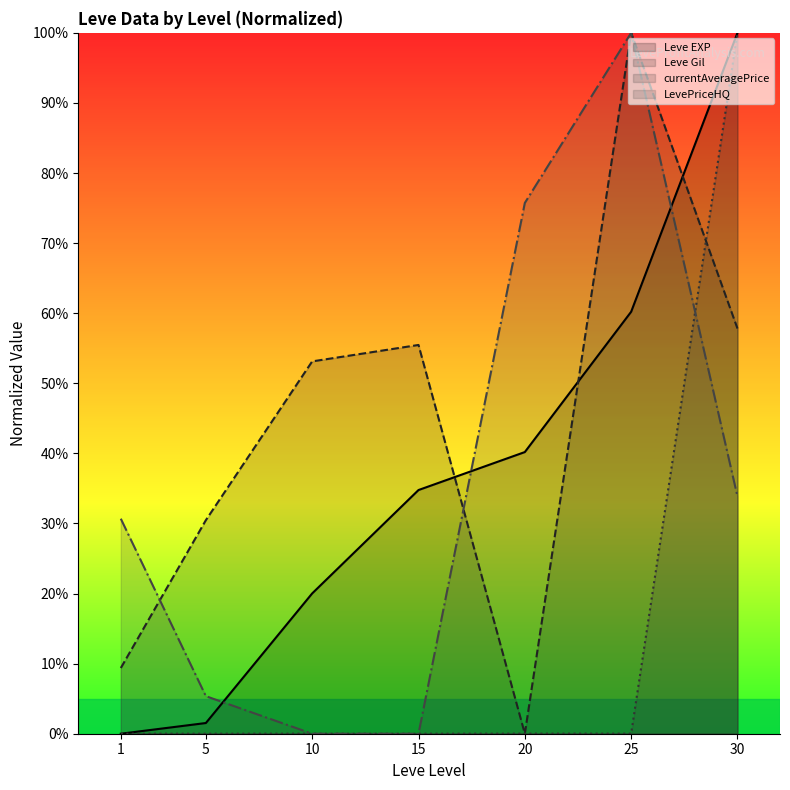

What are all the series names shown in the legend?

Leve EXP, Leve Gil, currentAveragePrice, LevePriceHQ